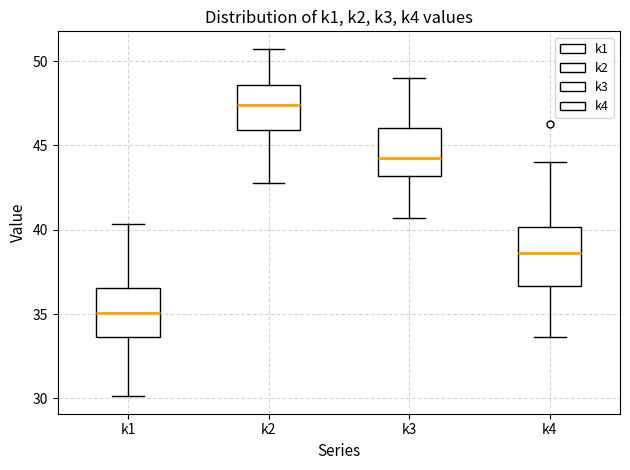

Reading left to right, transcribe this box plot: for each box, give where its median line is, the range the box spans, and where its two whiskers end, as read against the y-axis. The values are not printed on the chart, so give them approximately, as read against the axis.

k1: median 35.0, box 33.5 to 36.5, whiskers 30.0 to 40.5
k2: median 47.5, box 46.0 to 48.5, whiskers 43.0 to 50.5
k3: median 44.5, box 43.0 to 46.0, whiskers 40.5 to 49.0
k4: median 38.5, box 36.5 to 40.0, whiskers 33.5 to 44.0